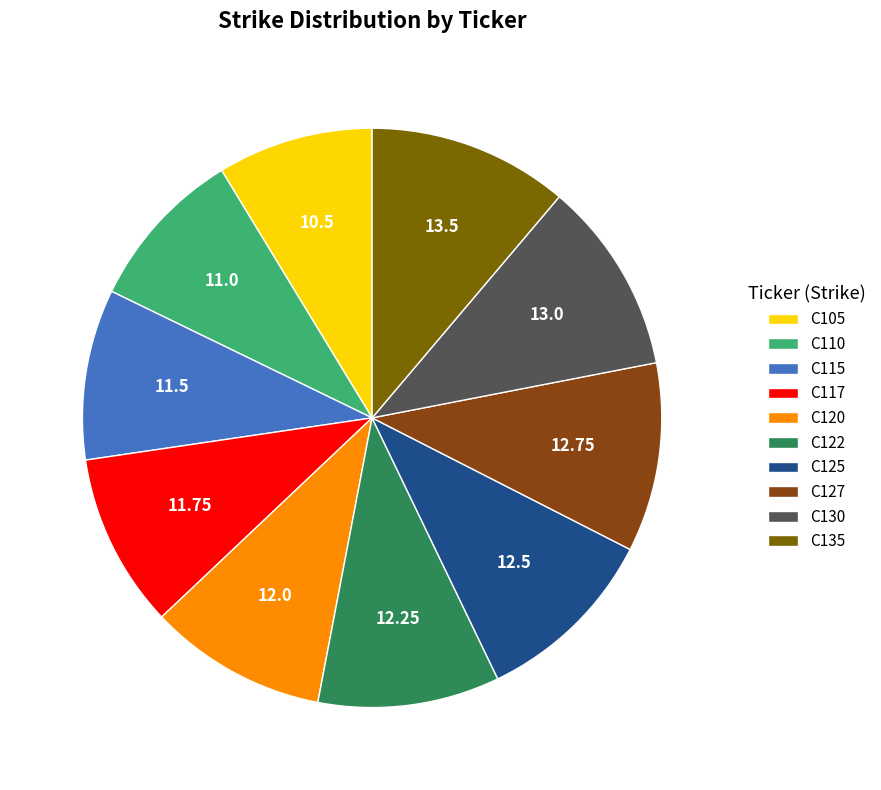

Is there a majority slice in this chart?

No